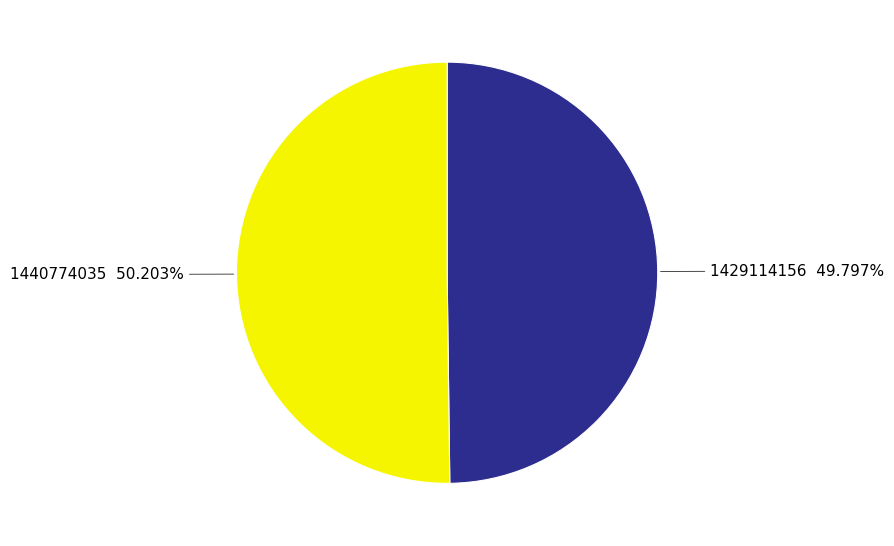

How many slices are in this pie chart?

2